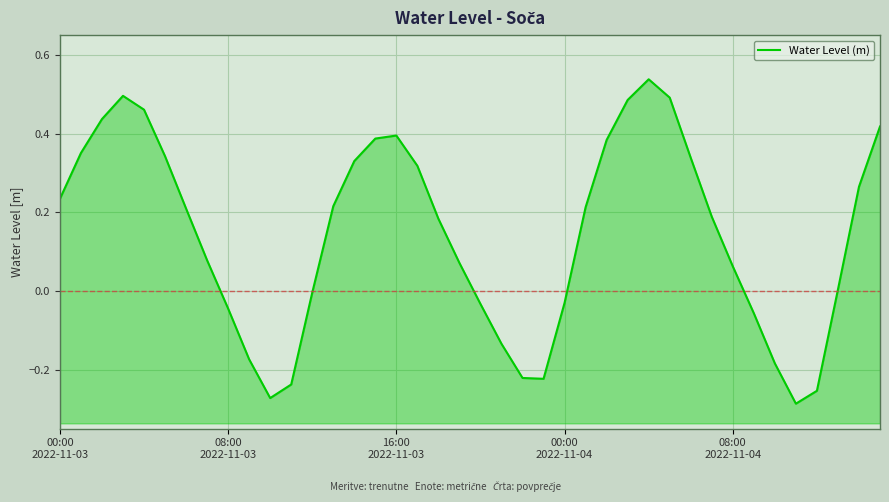

What is the difference between the second highest and second lowest values?

0.8